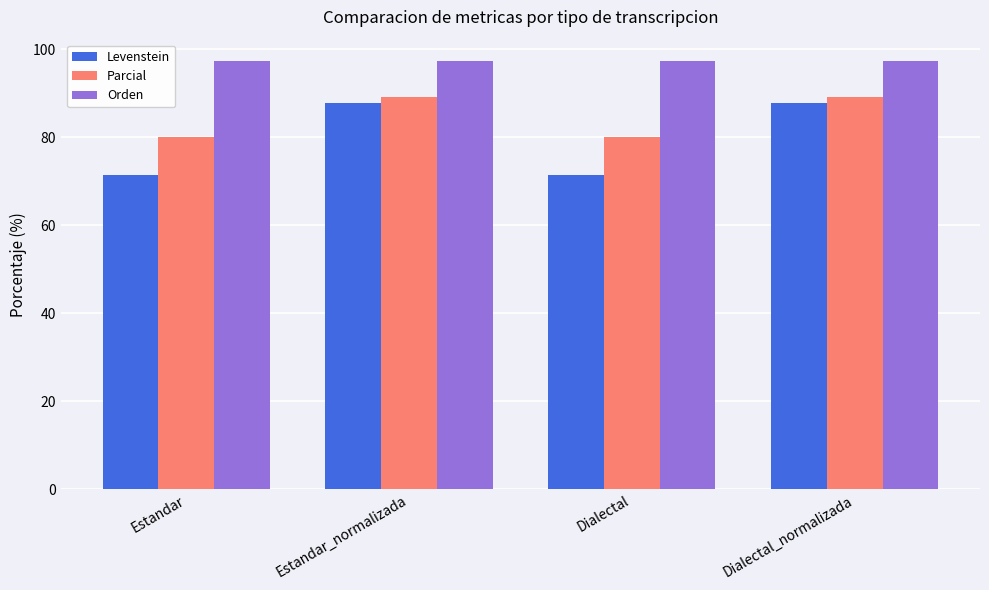

What is the value of the Levenstein bar at the 1st from the left?

71.4